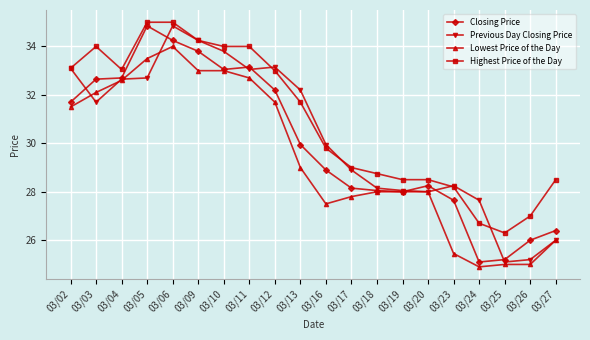

Rank the series by their average value, from highest to lowest.

Highest Price of the Day, Previous Day Closing Price, Closing Price, Lowest Price of the Day